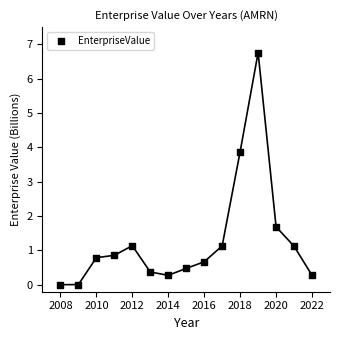

What is the range of Y values (max minus min)?

6.8